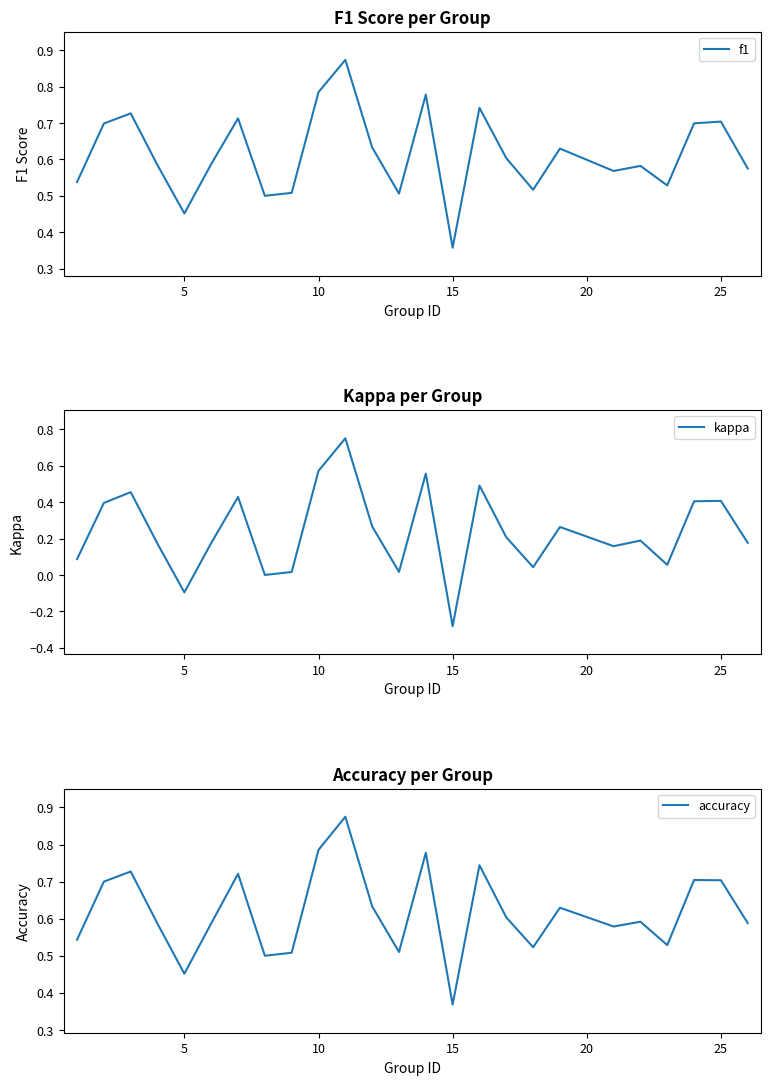

Rank the series by their maximum value, from highest to lowest.

accuracy, f1, kappa